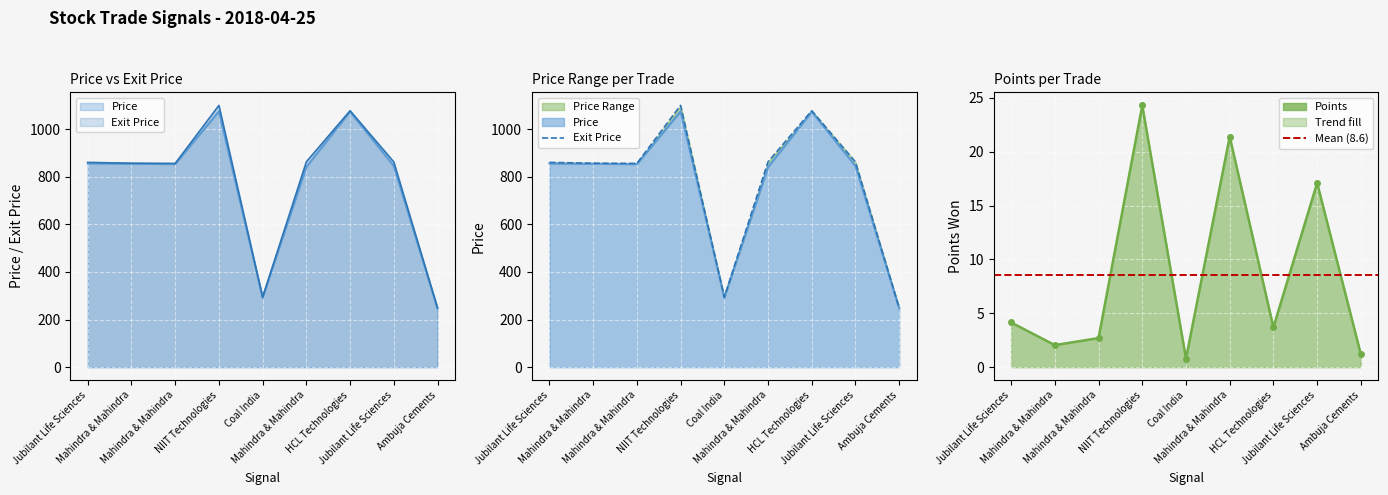

What is the difference between the Points values at Mahindra & Mahindra and HCL Technologies?

17.7